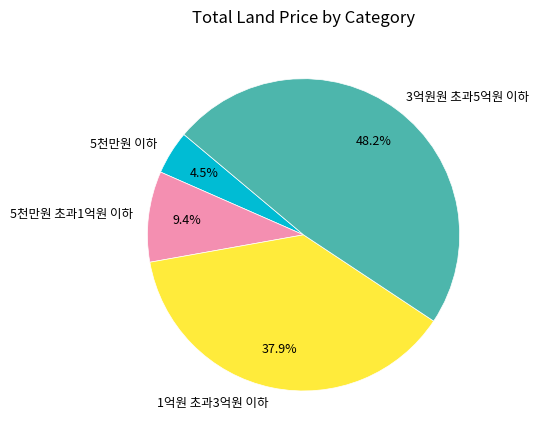

What is the ratio of the value at 3억원원 초과5억원 이하 to the value at 5천만원 초과1억원 이하?

5.1